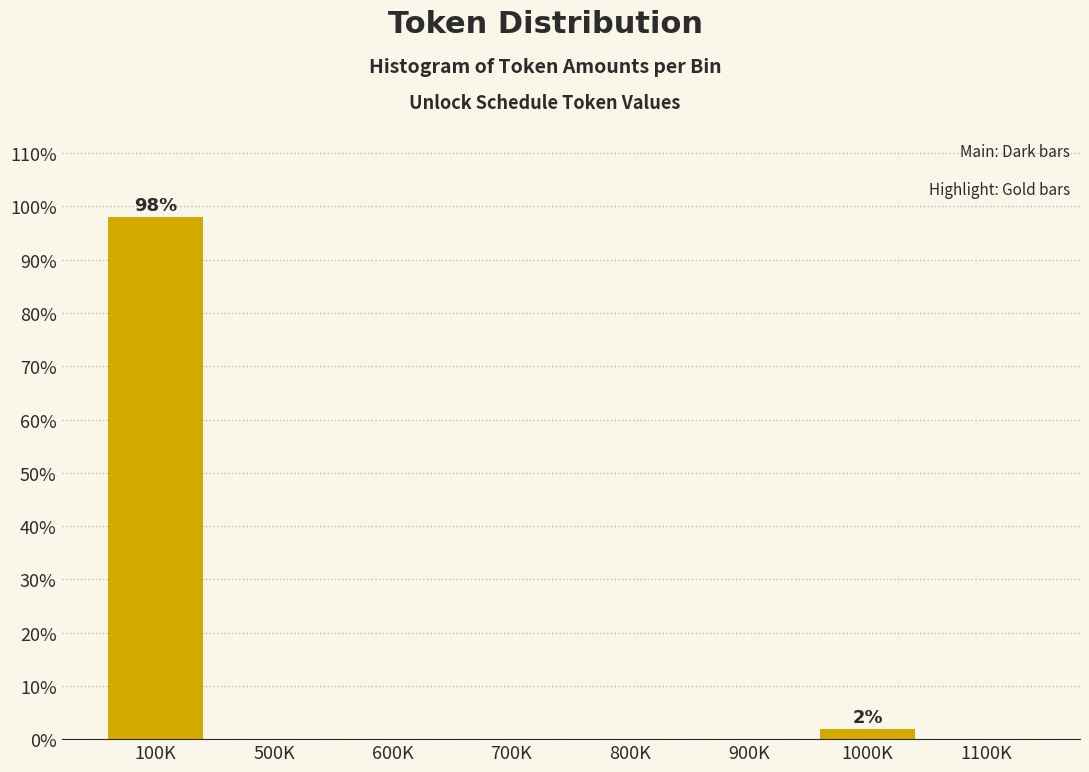

Reading left to right, what are all the values shown in this chart?

100K=98.1	500K=0.0	600K=0.0	700K=0.0	800K=0.0	900K=0.0	1000K=1.9	1100K=0.0